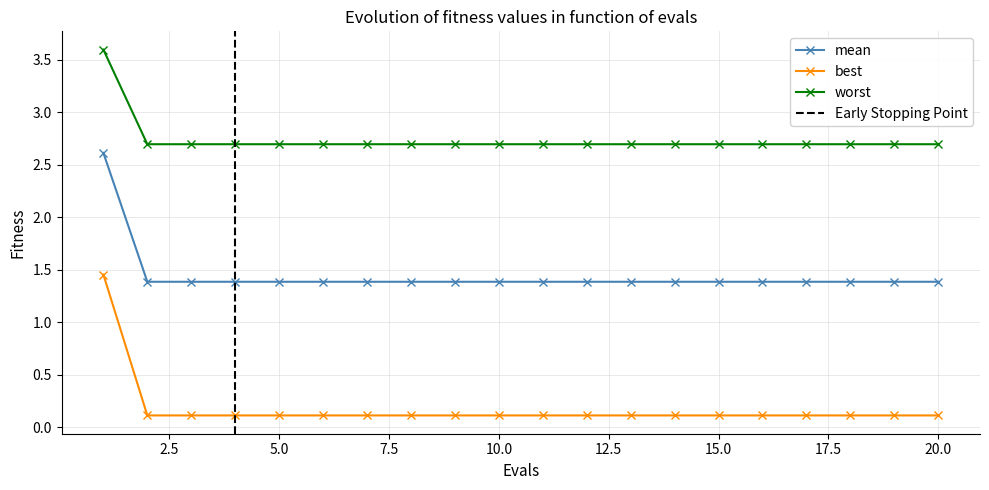

List the labels in order of mean value, smallest first.

2, 3, 4, 5, 6, 7, 8, 9, 10, 11, 12, 13, 14, 15, 16, 17, 18, 19, 20, 1